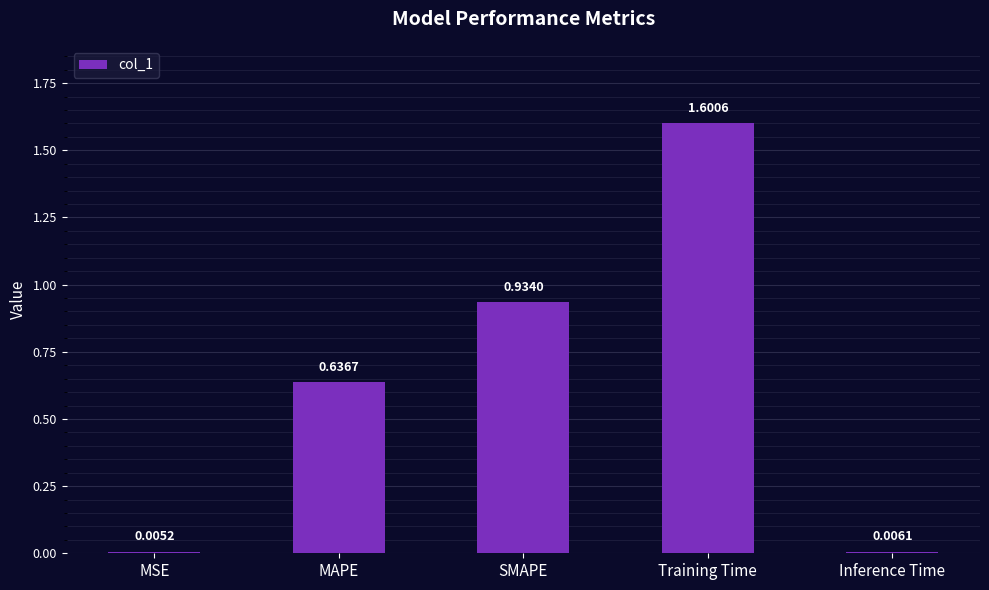

Which has a higher value, MAPE or MSE?

MAPE